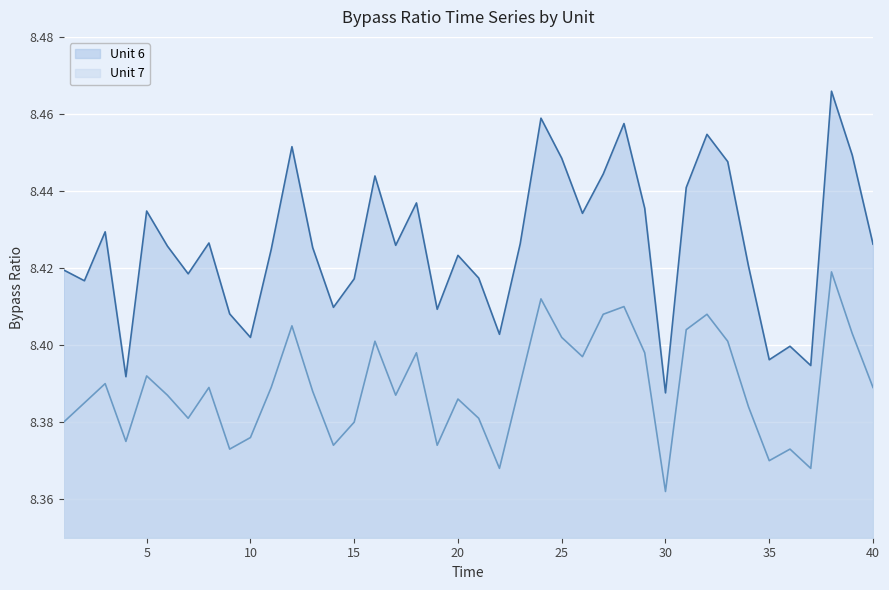

Count the number of data series in this chart.

2